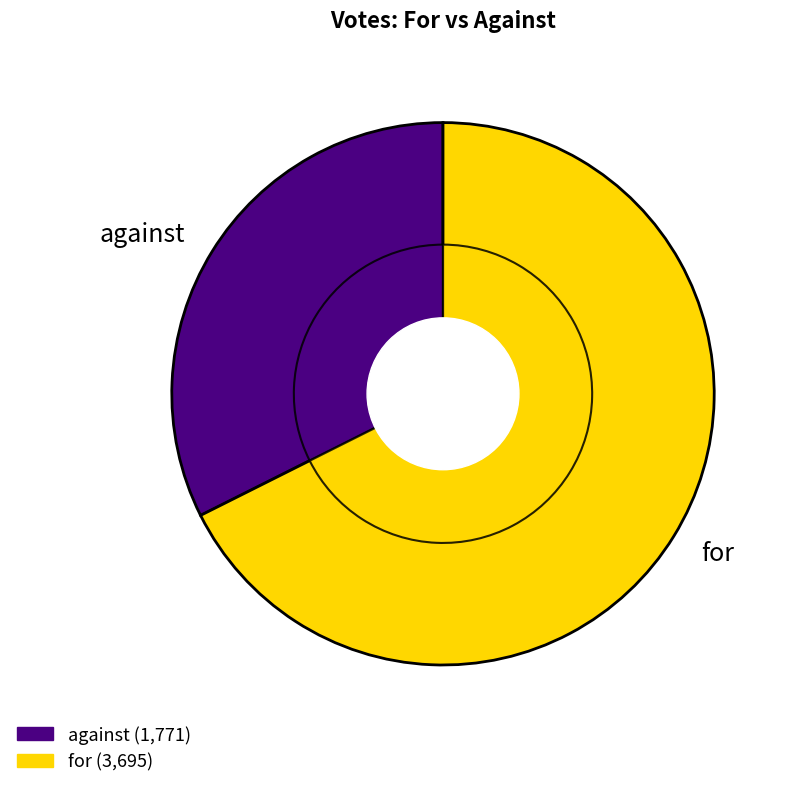

Which category has the biggest portion of the pie?

for